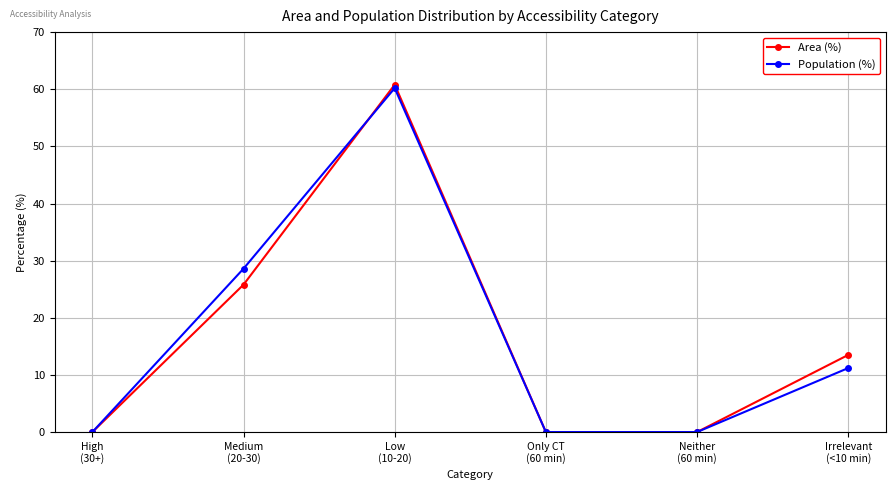

How many values in the Population (%) series are below 11?

3